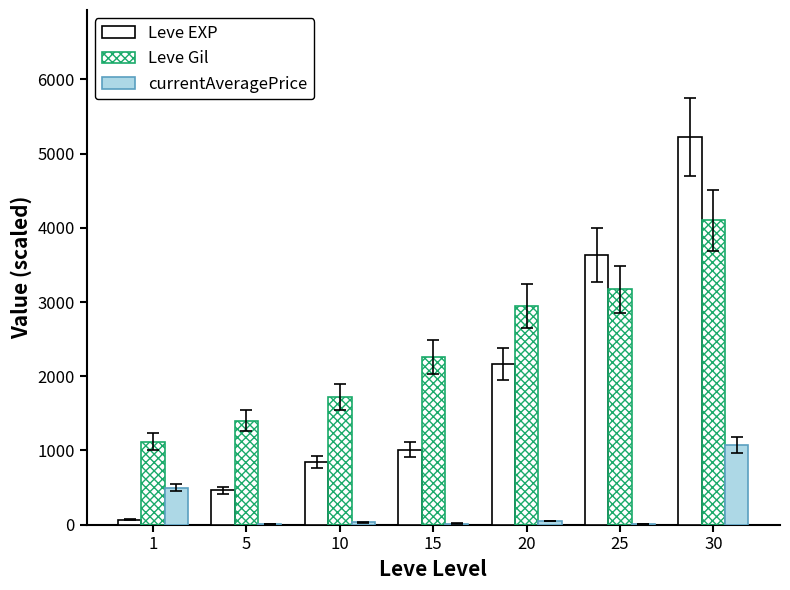

Is the value of Leve Gil at 25 greater than the value of Leve EXP at 5?

Yes